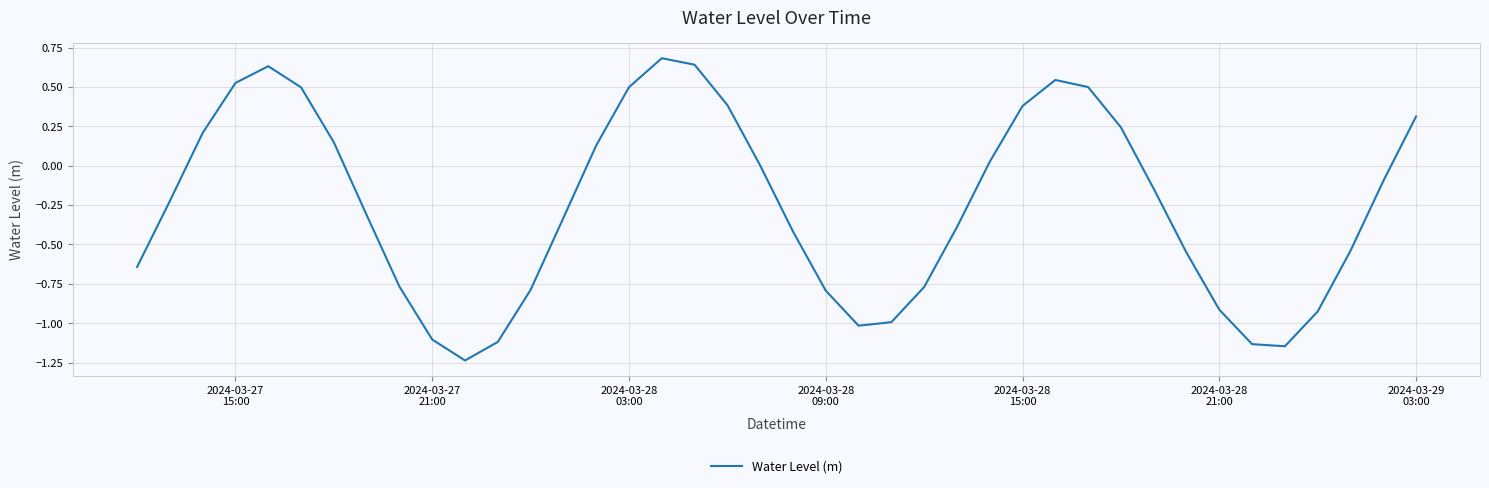

What is the greatest value displayed?

0.7